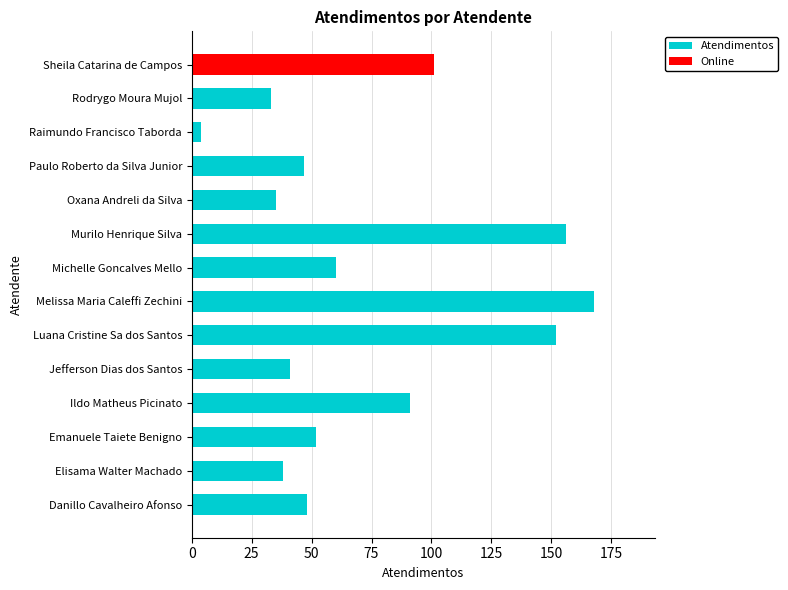

What is the ratio of the value at 200 to the value at 11?

39.0